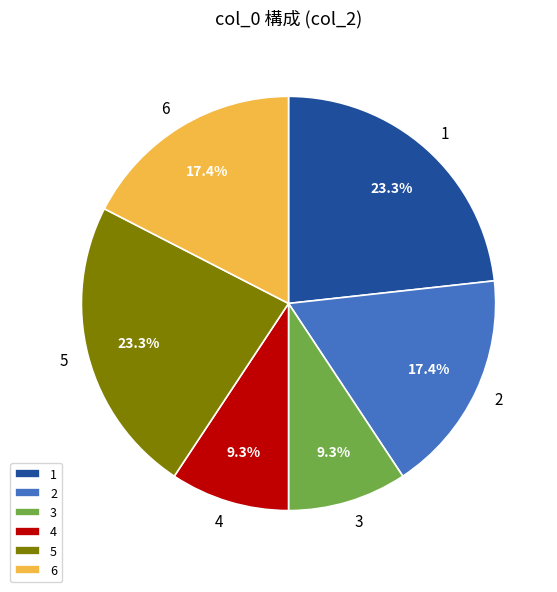

Is there any slice that represents more than half of the pie?

No